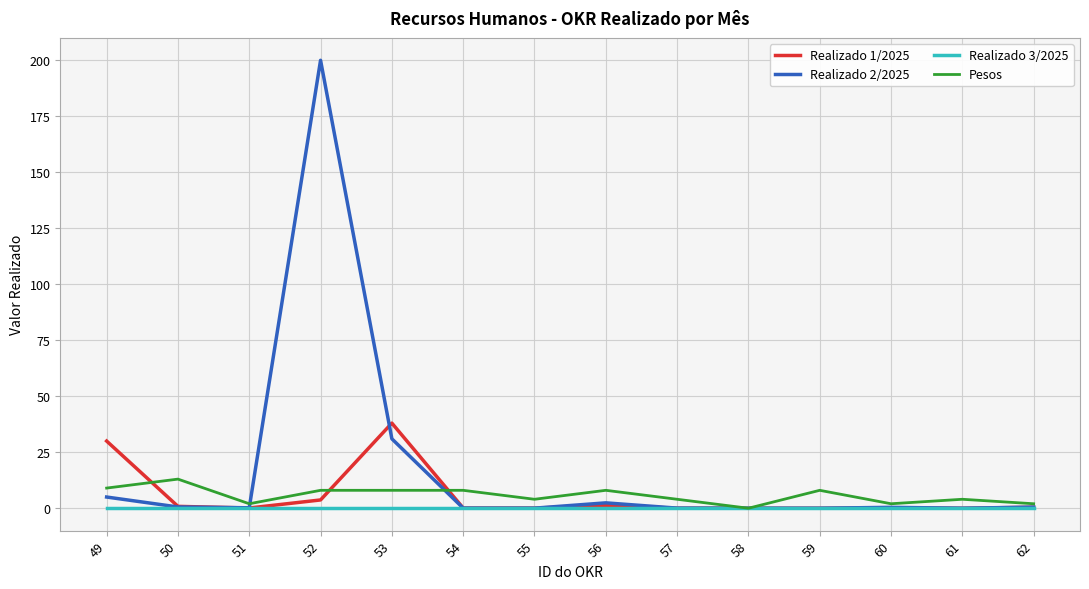

List the series in order of their peak value, highest first.

Realizado 2/2025, Realizado 1/2025, Pesos, Realizado 3/2025